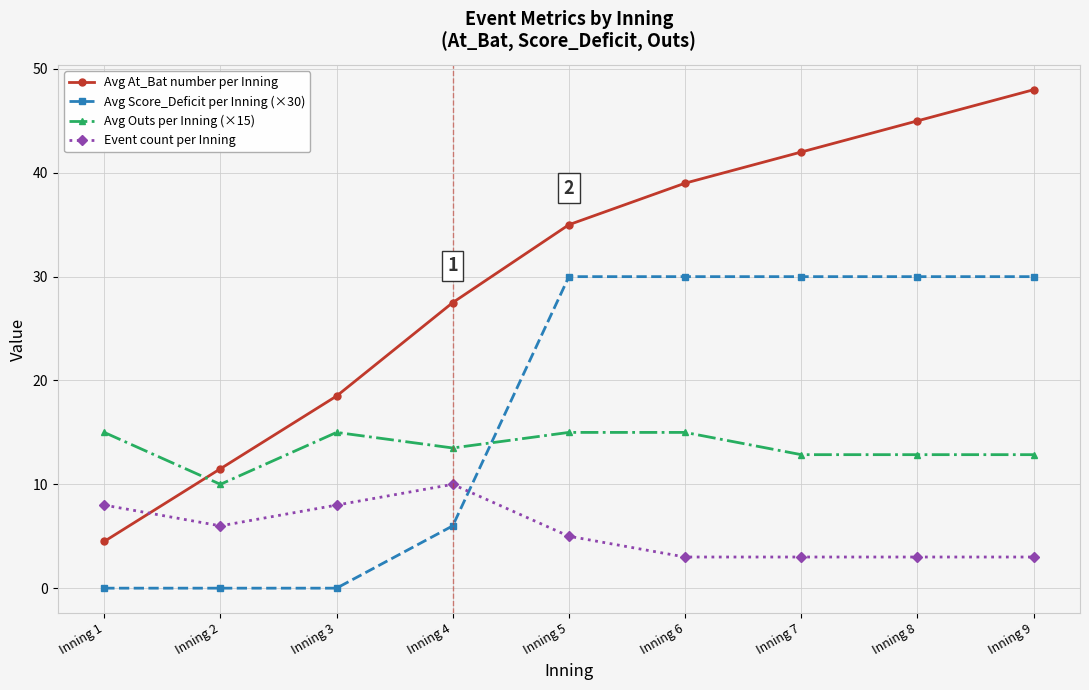

List the series in order of their overall mean, highest first.

Avg At_Bat number per Inning, Avg Score_Deficit per Inning (×30), Avg Outs per Inning (×15), Event count per Inning